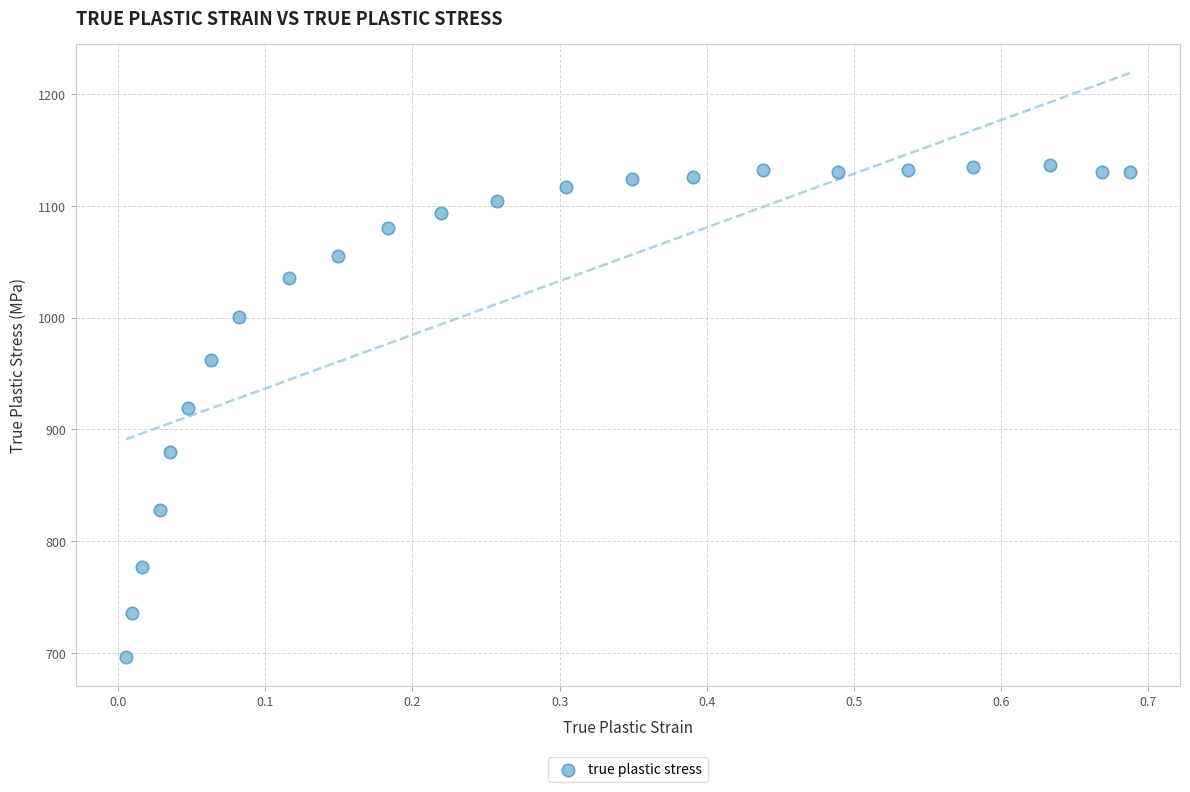

What is the range of X values (max minus min)?

0.7